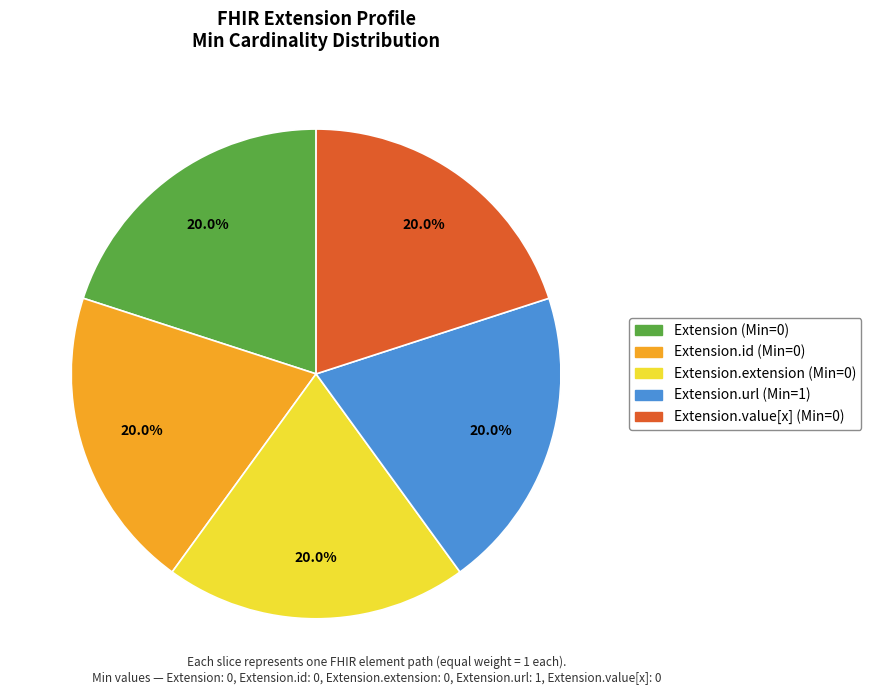

Is there a majority slice in this chart?

No